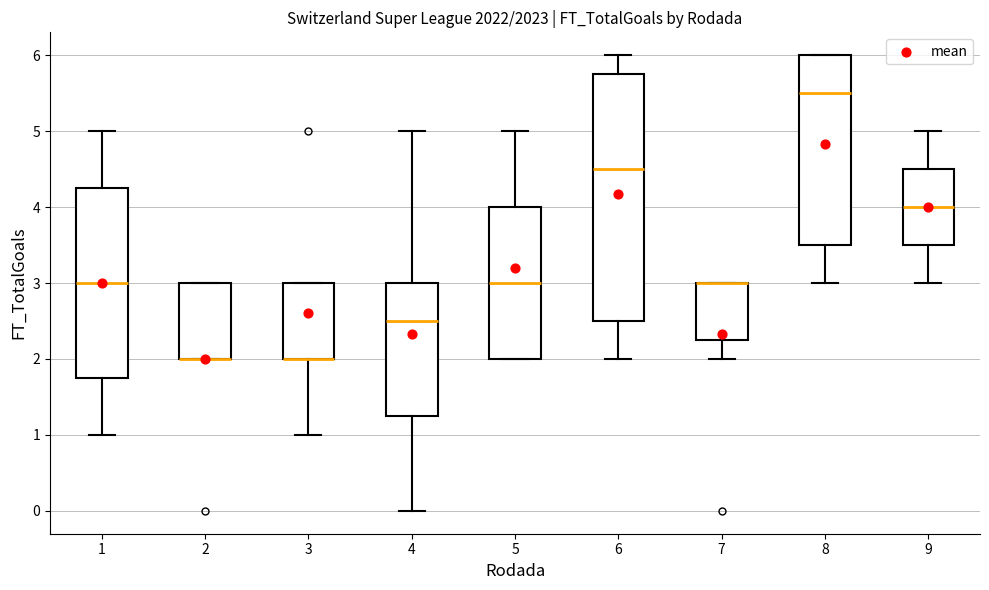

Where is the upper edge of the box at x = 2 on the y-axis? The values are not printed on the chart, so give them approximately, as read against the axis.

3.0